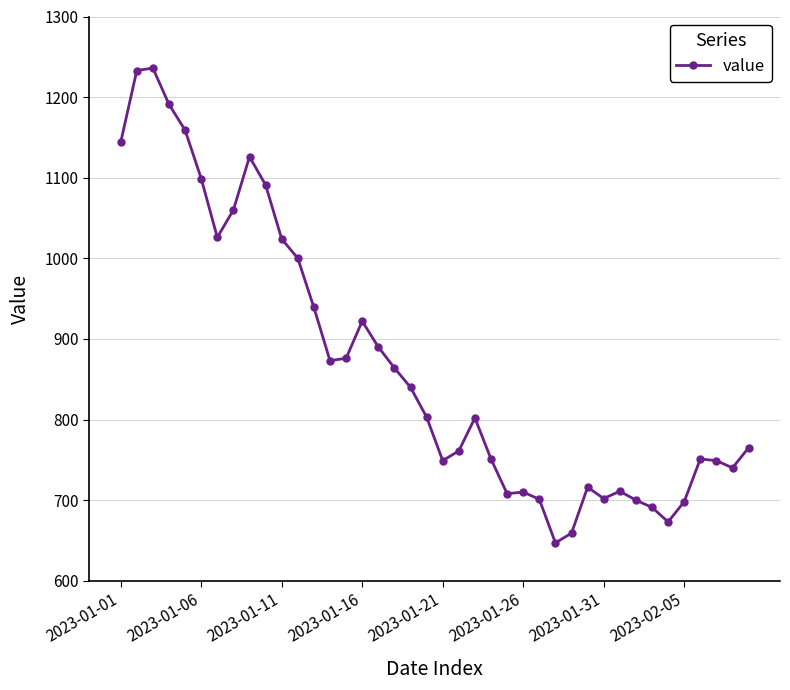

True or false: the data has more than 2 interior local peaks.

True